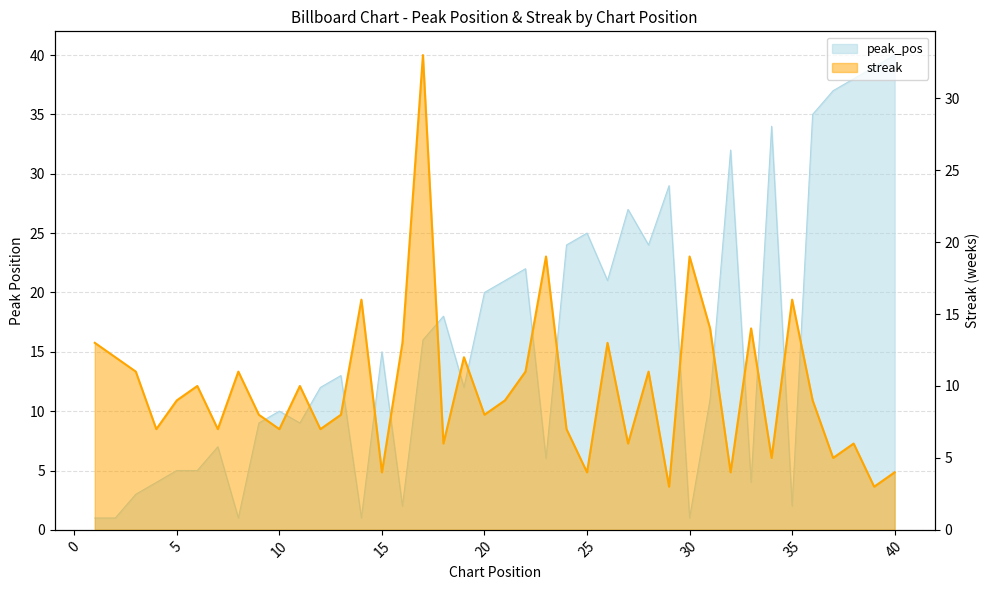

How many lines are shown in the chart?

2